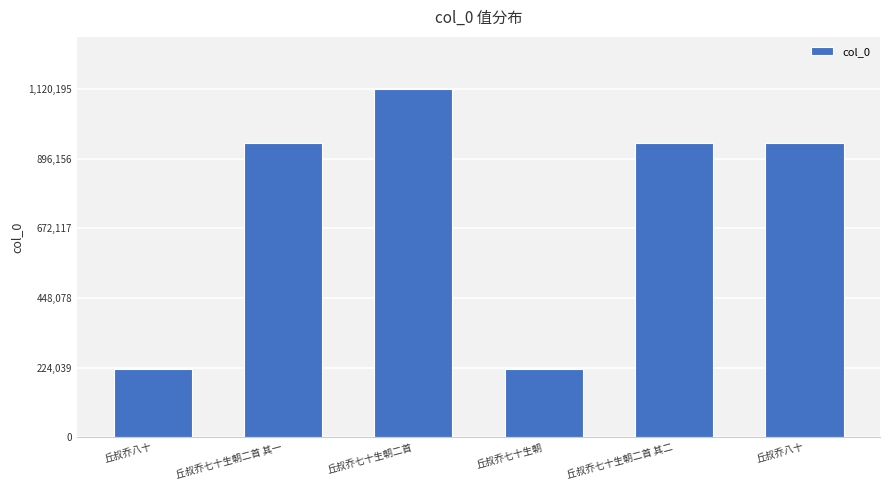

Count the number of data series in this chart.

1